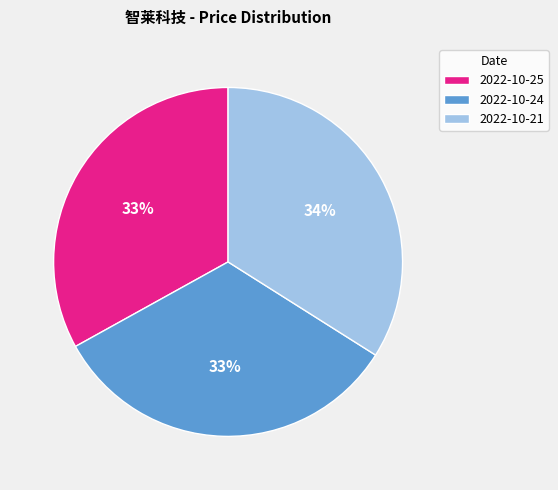

The 2022-10-21 slice represents 48% of the pie. True or false?

False